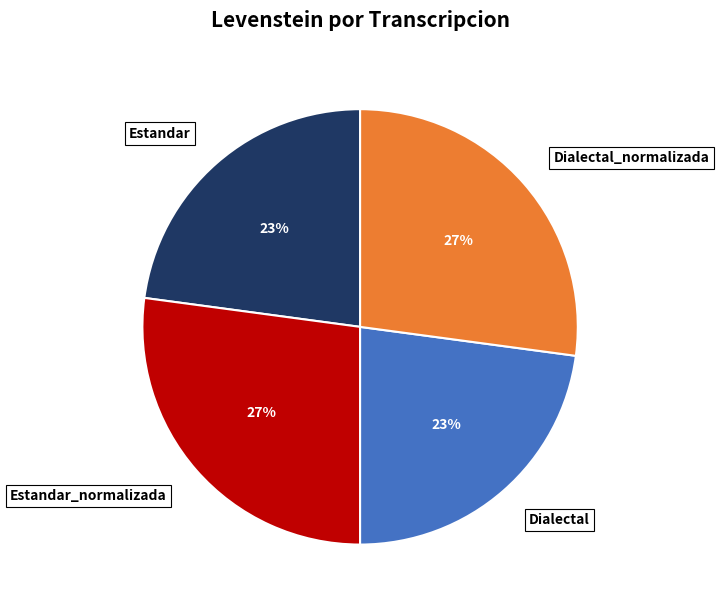

Does any single category account for the majority?

No